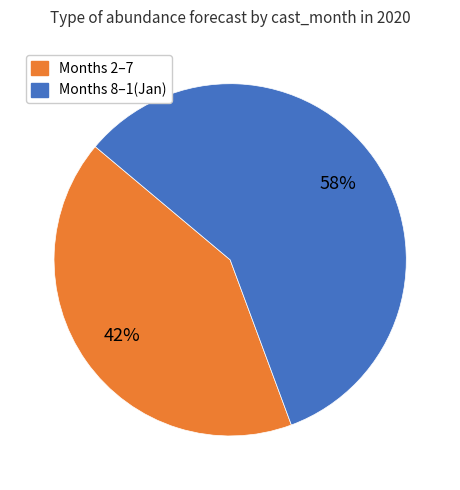

Is there any slice that represents more than half of the pie?

Yes